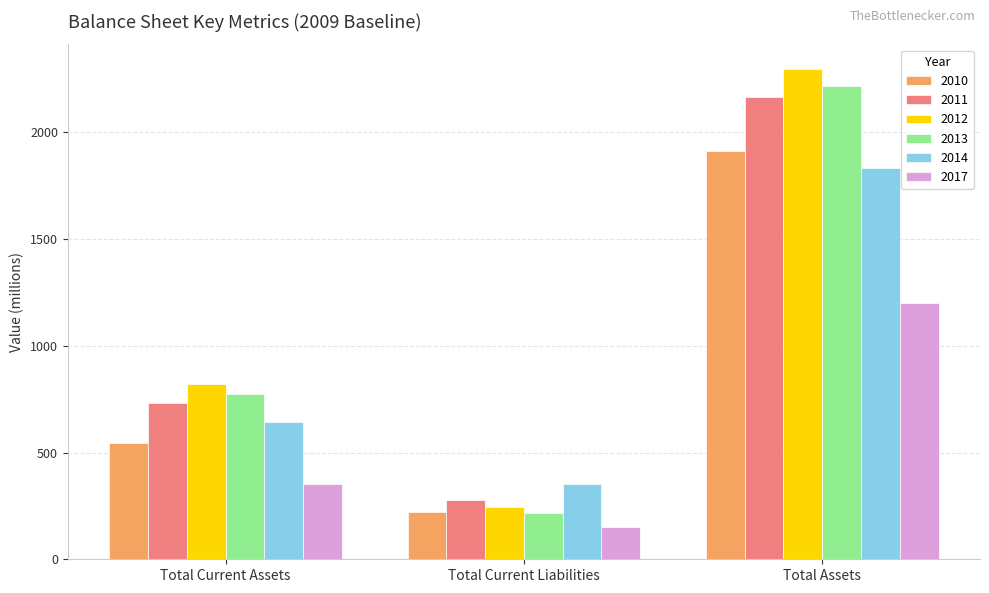

What is the maximum value shown in the chart?

2298